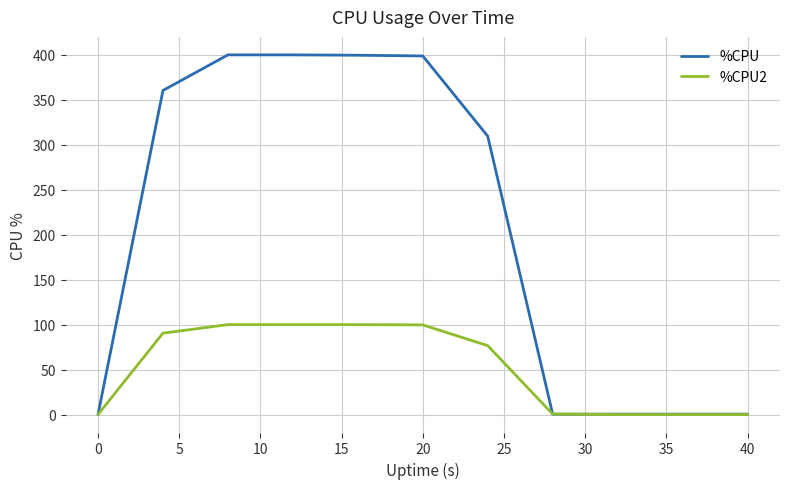

Which series has the largest total across all categories?

%CPU